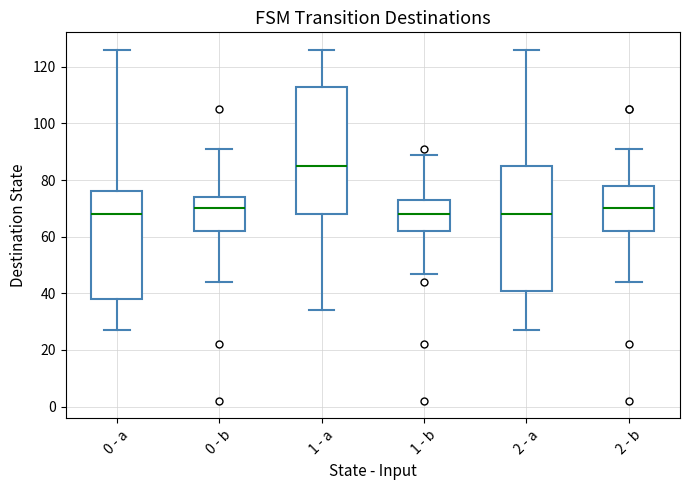

Which box has the highest median line?

1 - a